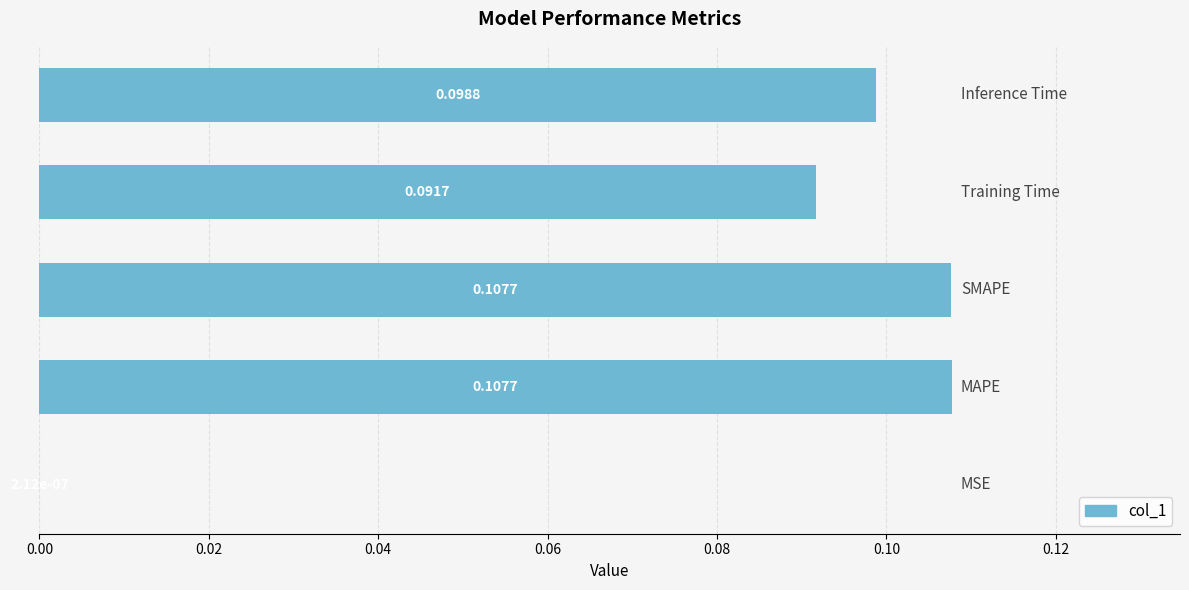

What is the sum of all values?

0.4